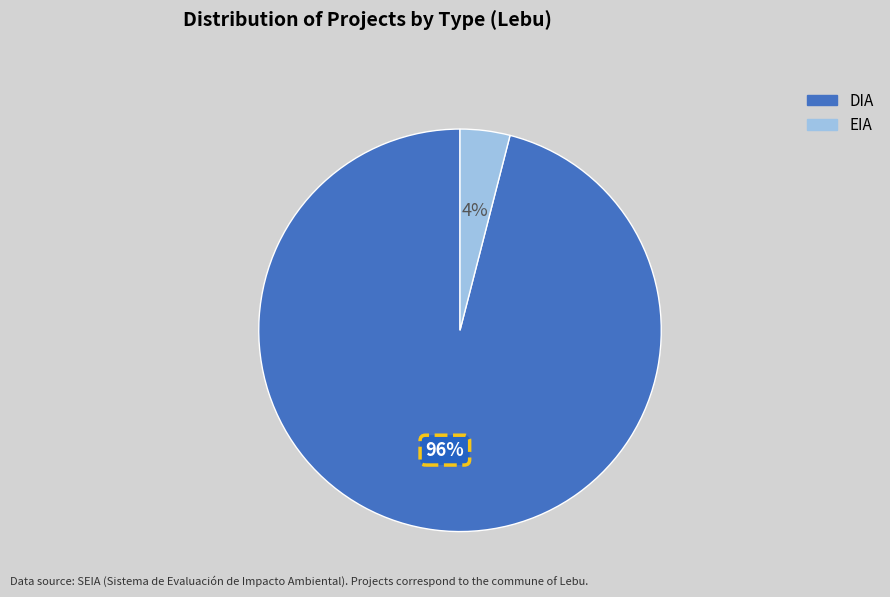

Does EIA represent more than half of the total?

No